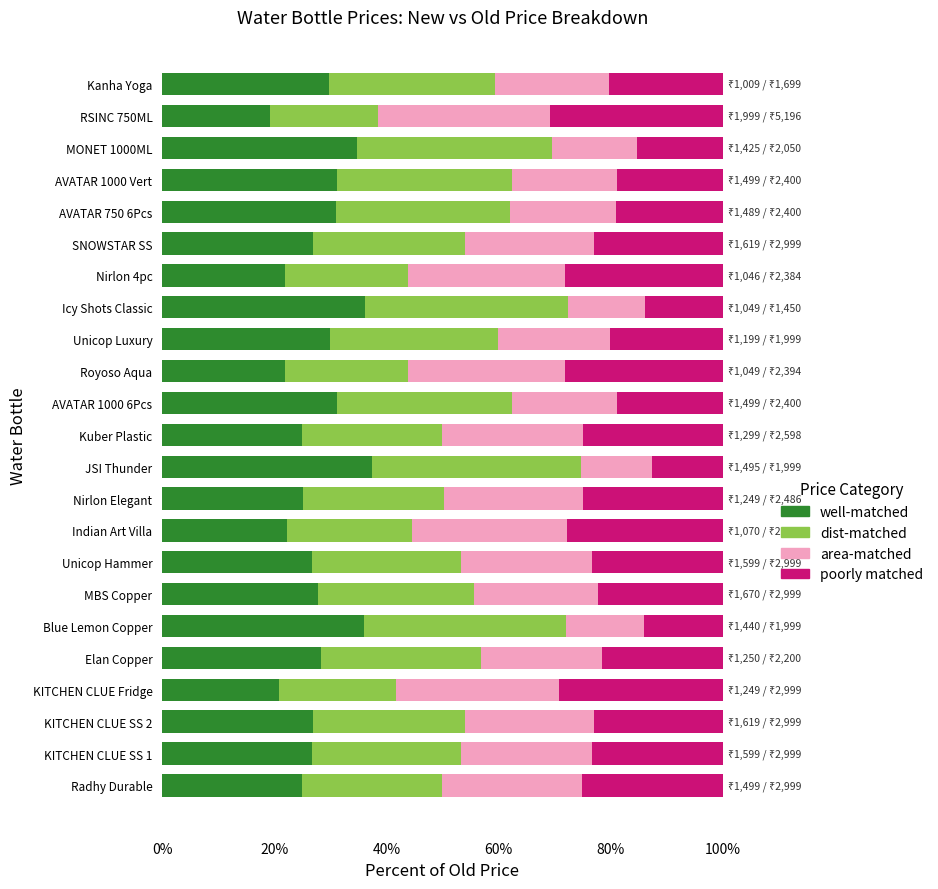

What is the highest value of the well-matched series?

37.4